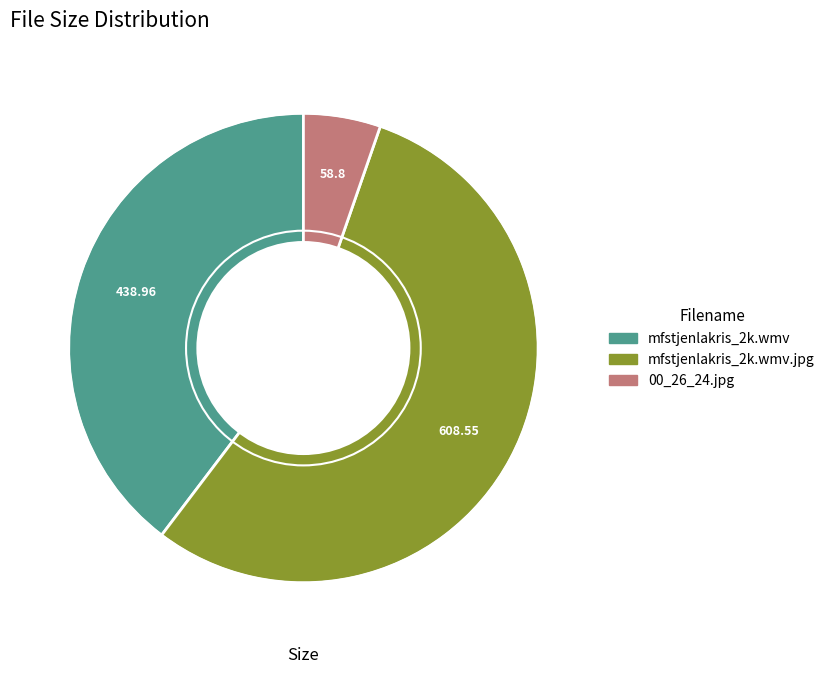

Does any single category account for the majority?

Yes